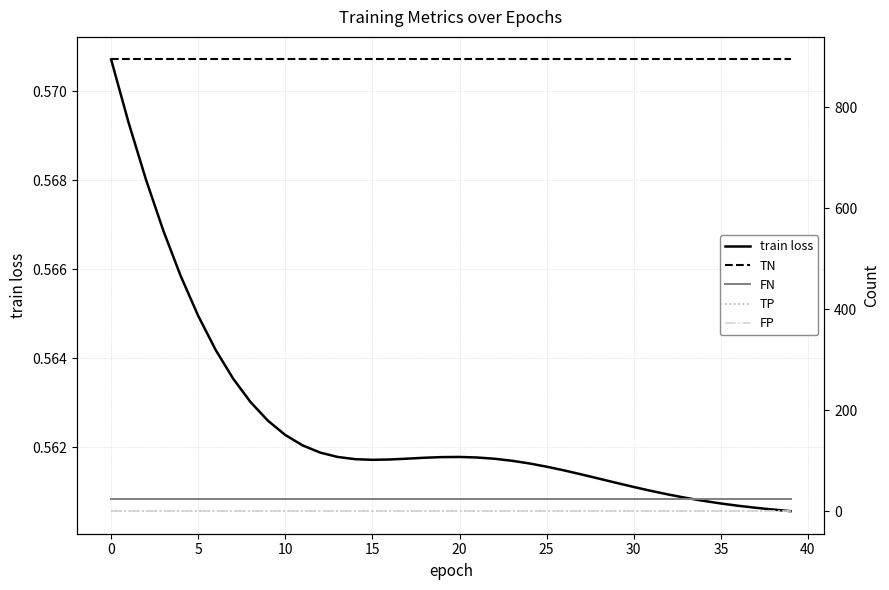

At 33, list the series in order from largest to smallest.

TN, FN, train loss, TP, FP